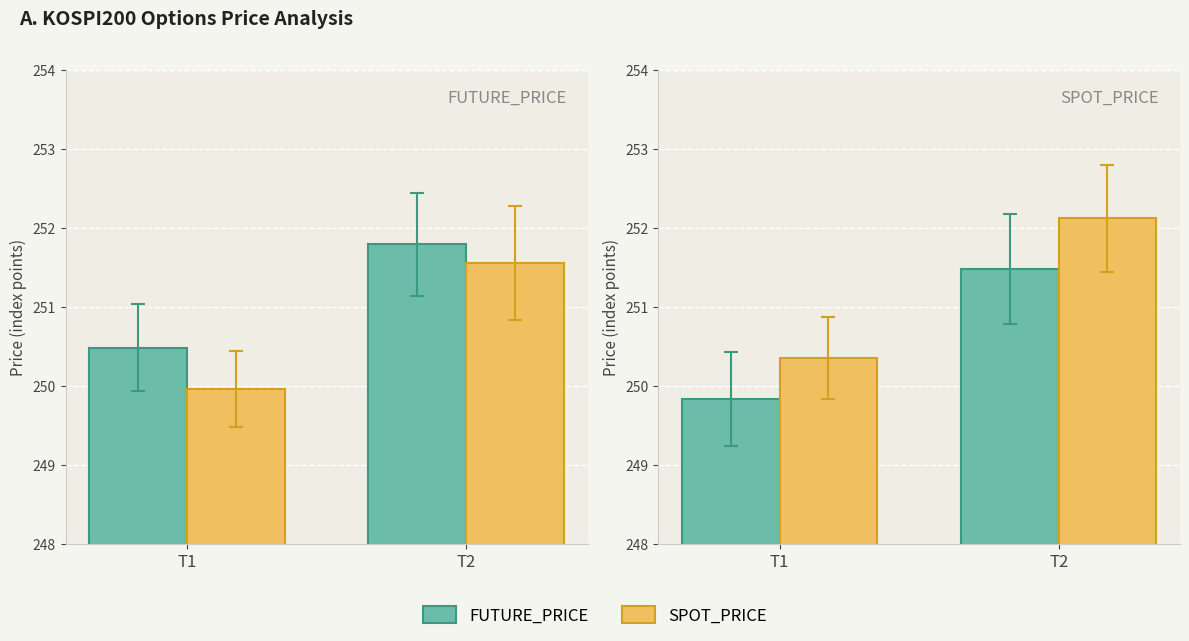

Is the value of FUTURE_PRICE at T2 greater than the value of SPOT_PRICE at T2?

No